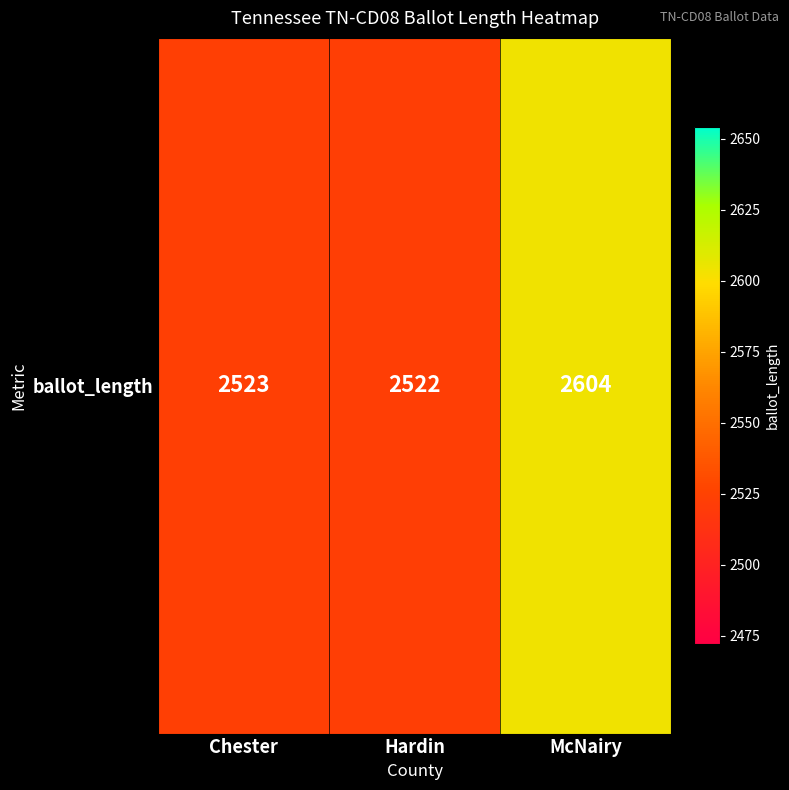

What is the smallest value displayed?

2522